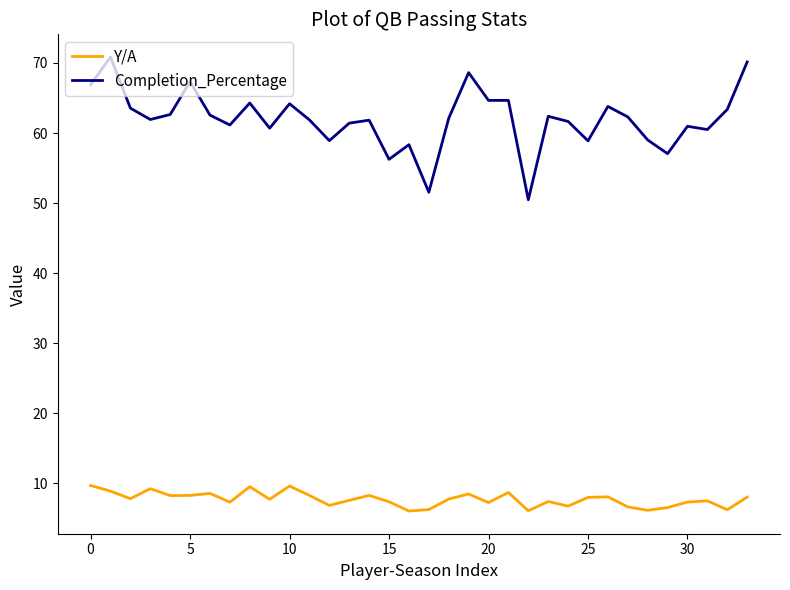

Rank the series by their maximum value, from lowest to highest.

Y/A, Completion_Percentage